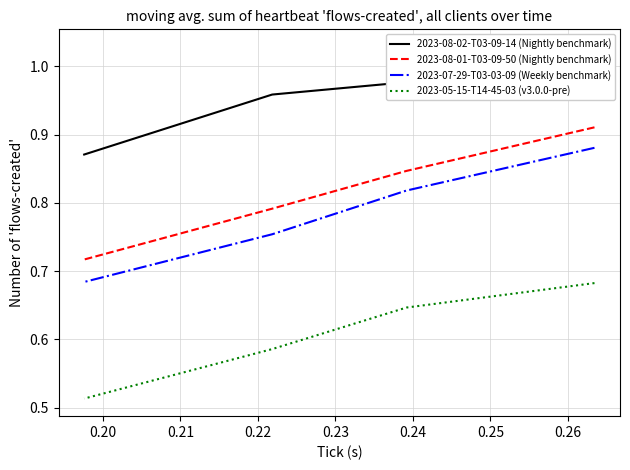

What is the difference between the 2023-08-01-T03-09-50 (Nightly benchmark) values at 0.20 and 0.22?

0.1